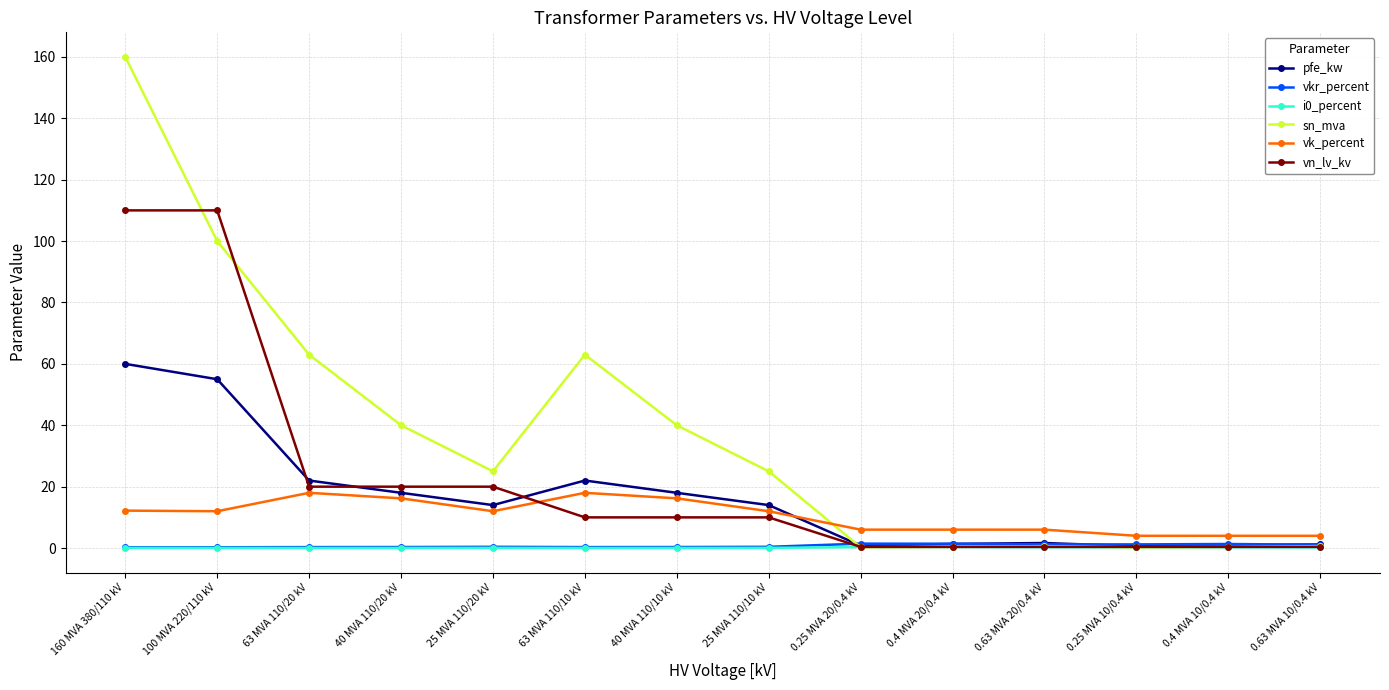

At which category is the sum across all series the highest?

160 MVA 380/110 kV